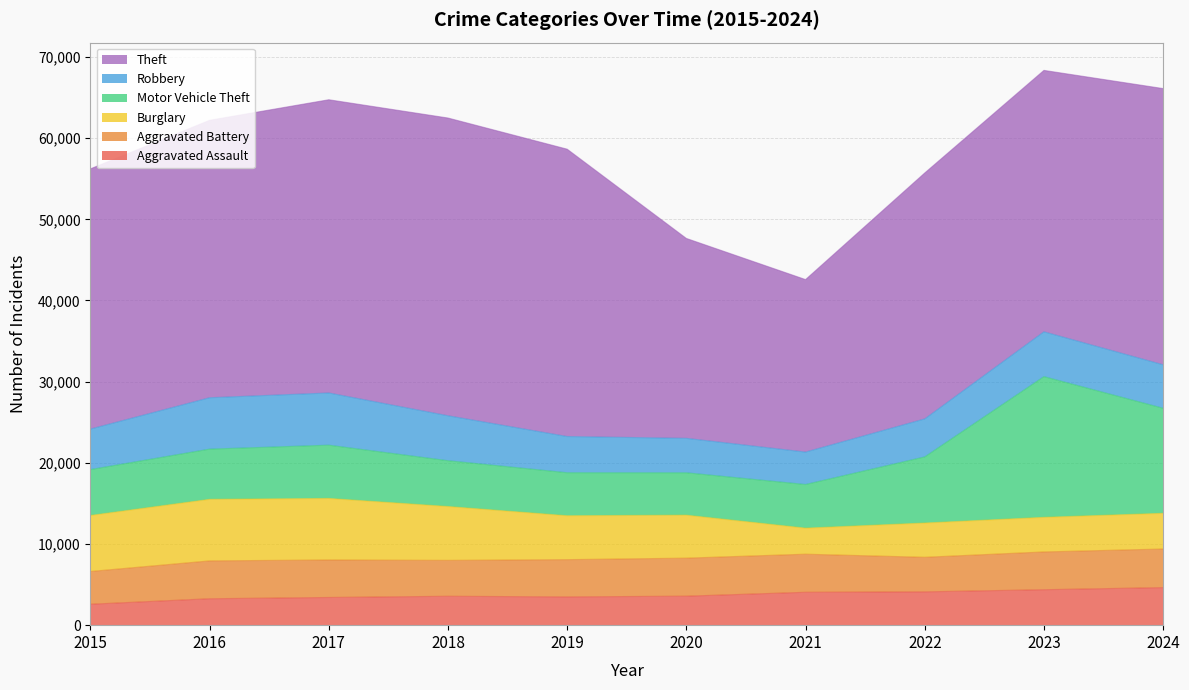

What is the sum of the Aggravated Battery values at 2024 and 2017?

9375